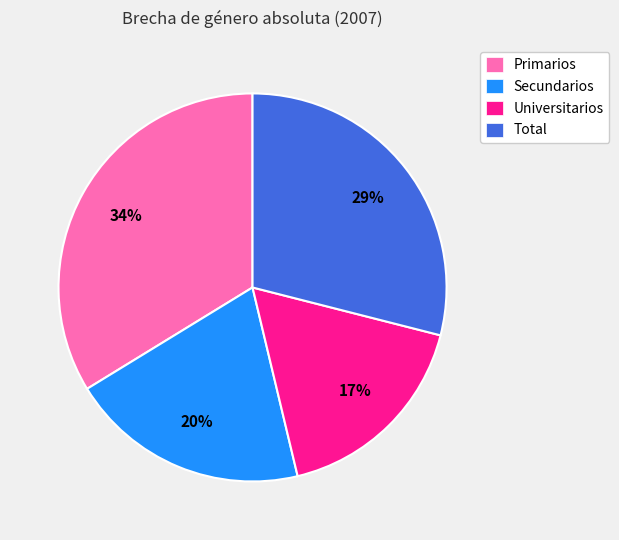

How many segments does this pie chart have?

4